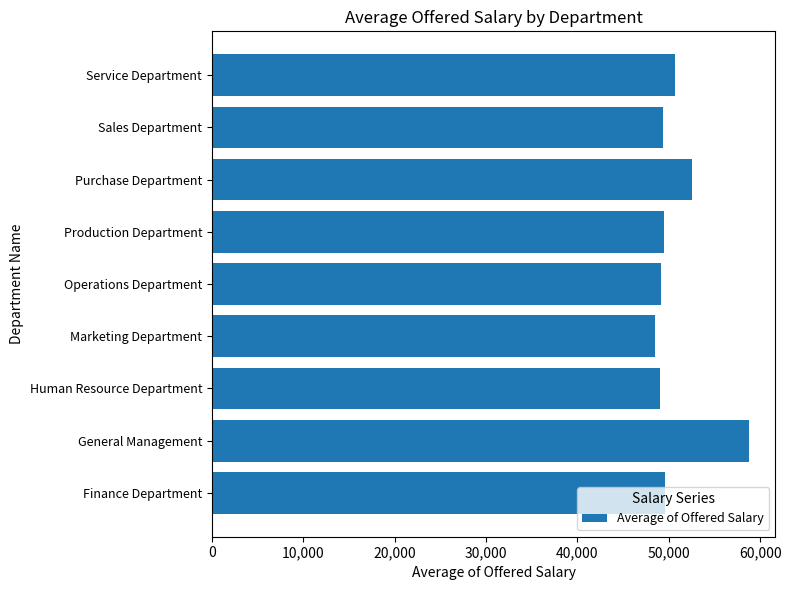

What is the change in value from General Management to Purchase Department?

-6157.3